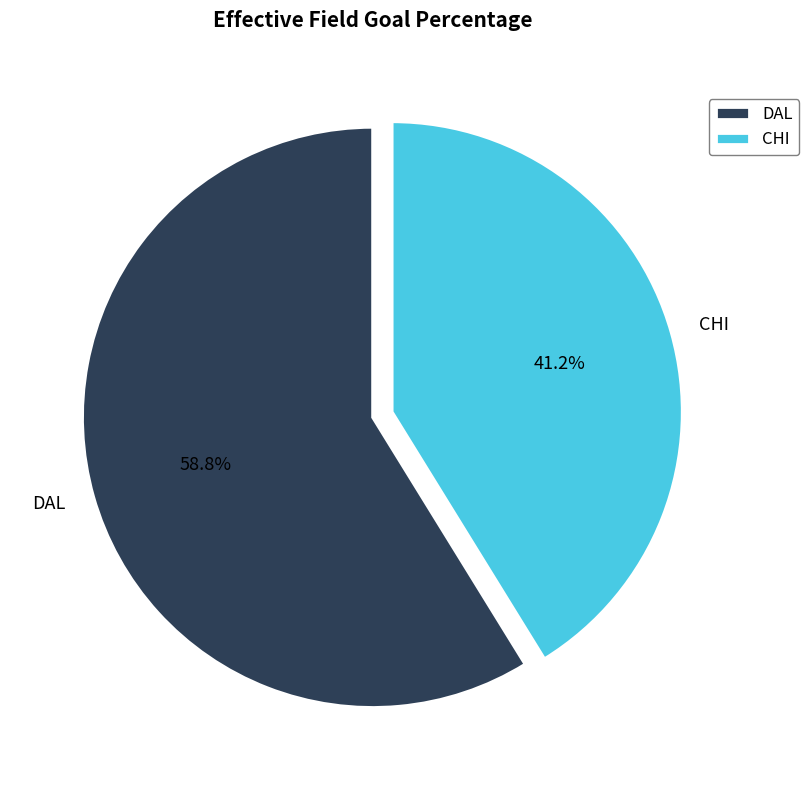

How many slices are in this pie chart?

2